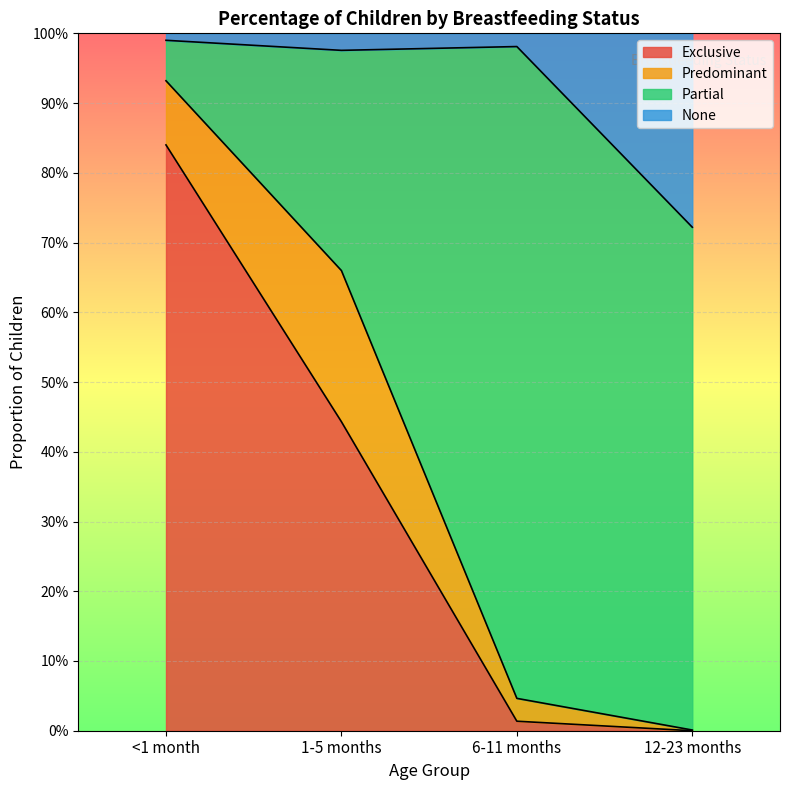

What are all the series names shown in the legend?

Exclusive, Predominant, Partial, None